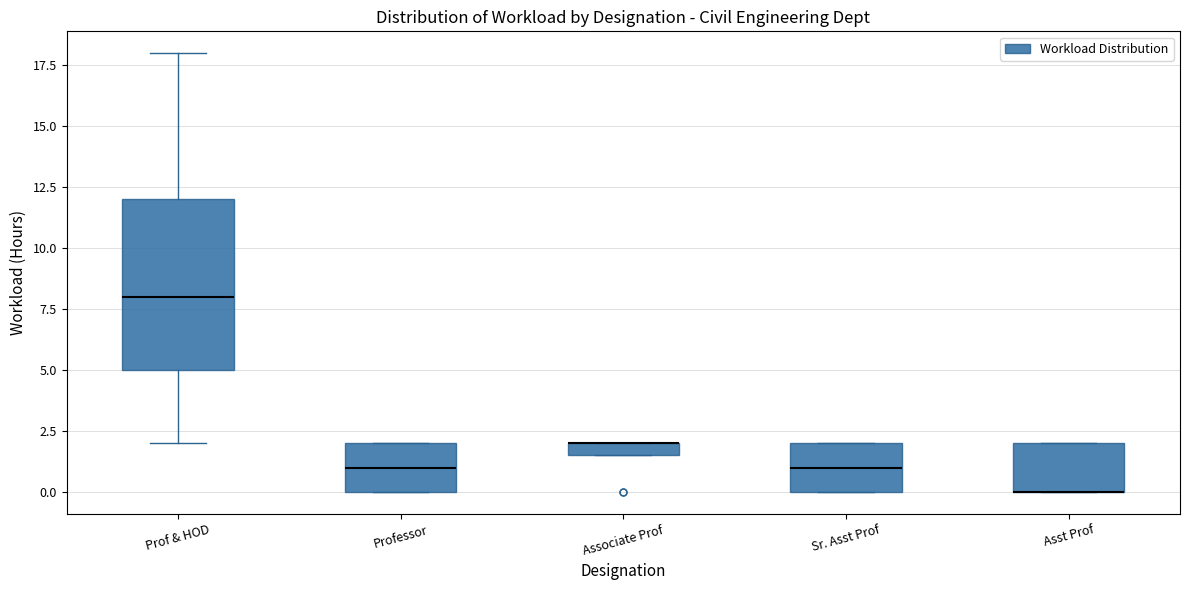

Comparing the boxes themselves (not the whiskers), which one is the tallest?

Prof & HOD